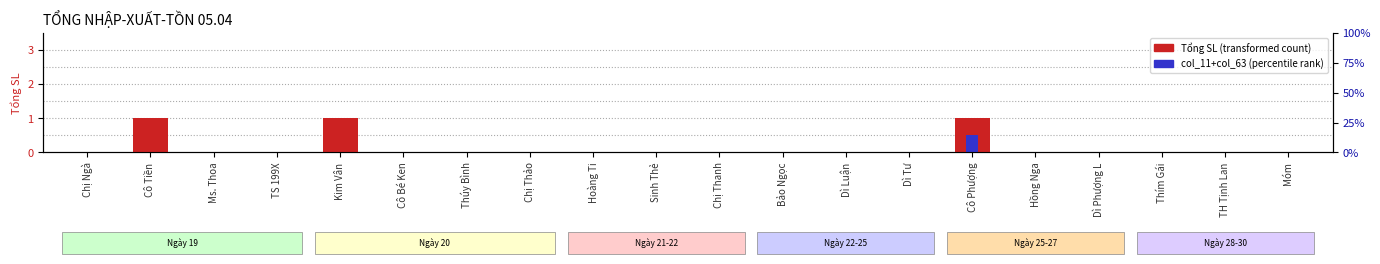

Rank the series at Cô Bé Ken from lowest to highest value.

Tổng SL, col_11 + col_63